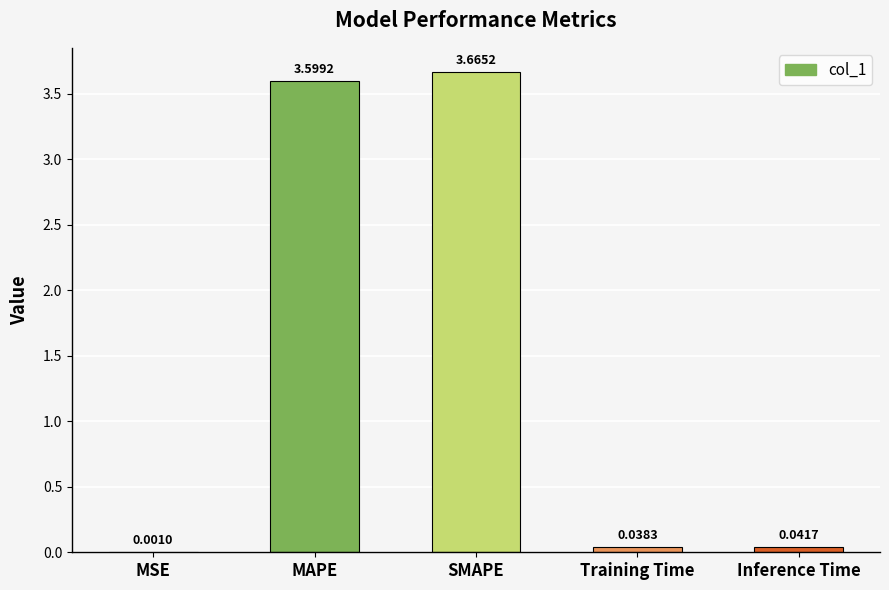

At which label is the value closest to 1?

Inference Time